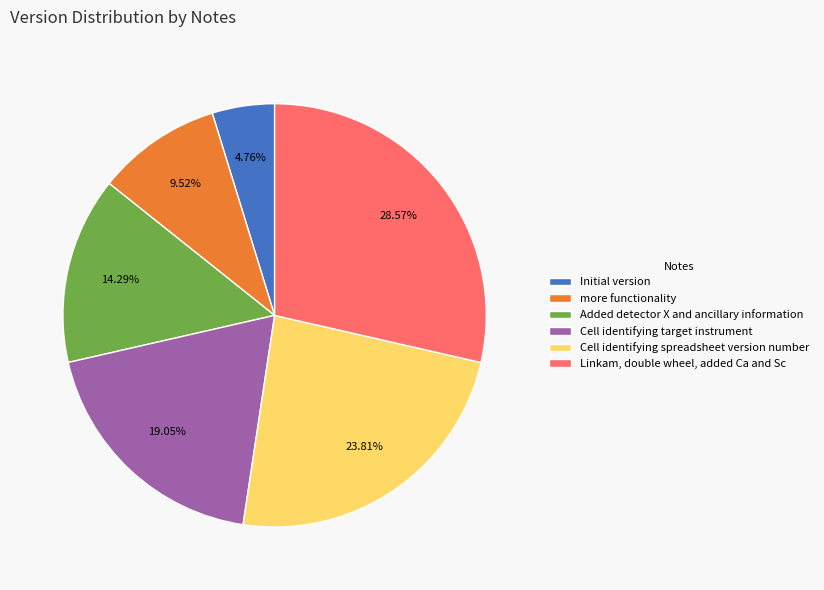

What is the ratio of the value at more functionality to the value at Added detector X and ancillary information?

0.7